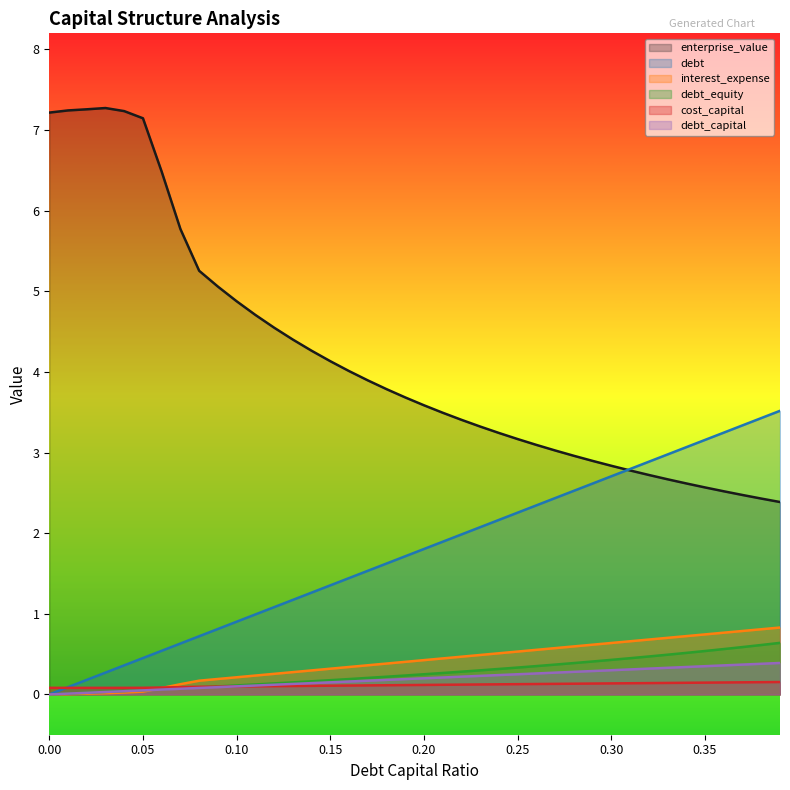

How many intersections are there between debt and cost_capital?

1